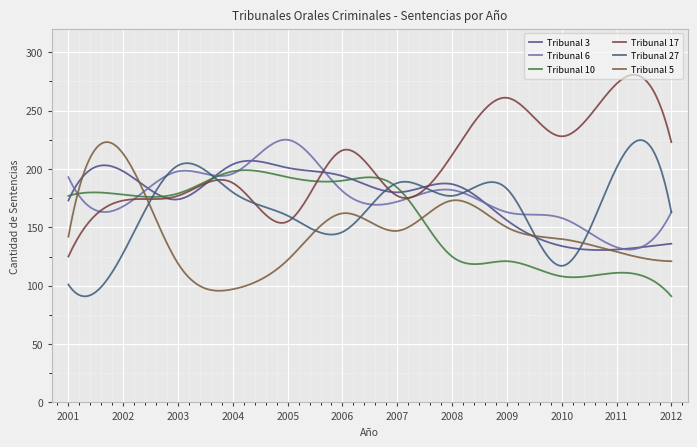

Does the chart have visible grid lines?

Yes